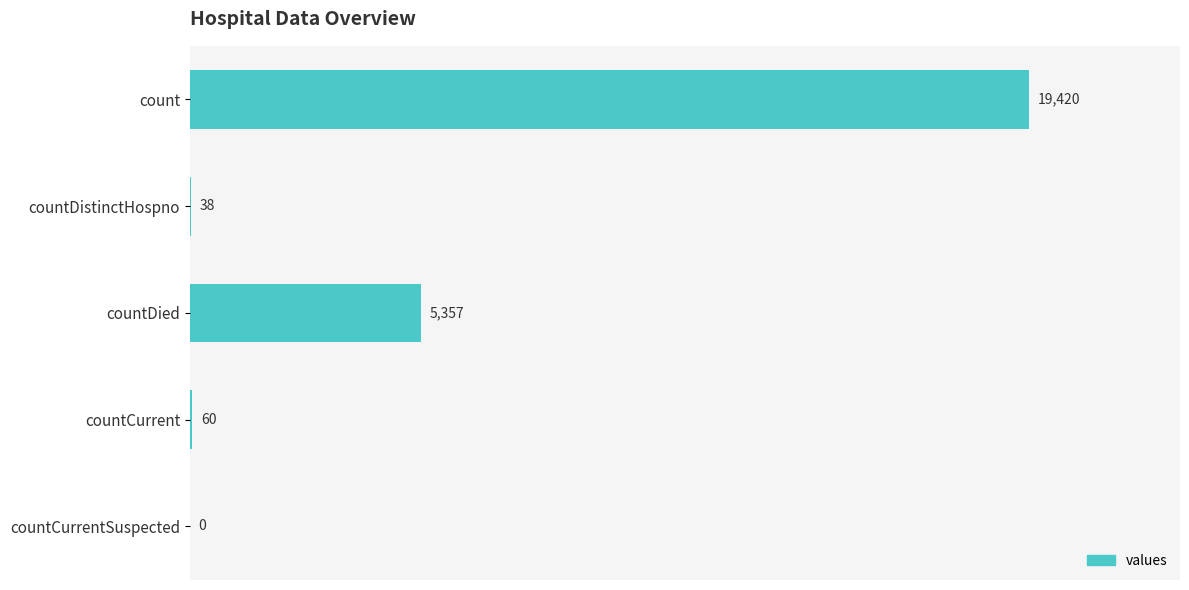

Reading bottom to top, what are all the values shown in this chart?

countCurrentSuspected=0	countCurrent=60	countDied=5357	countDistinctHospno=38	count=19420